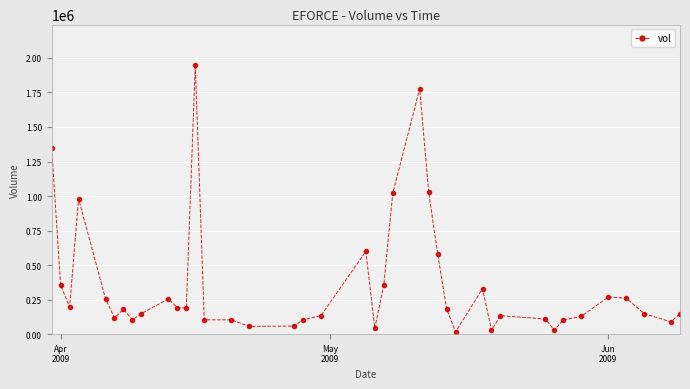

What is the average value?

356310